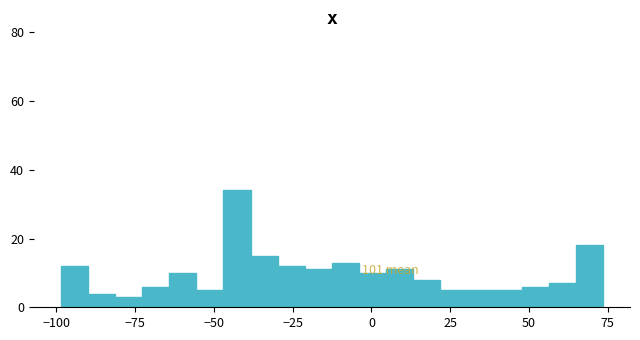

Read against the x-axis, roughly where is the centre of the tallest bar?

-45